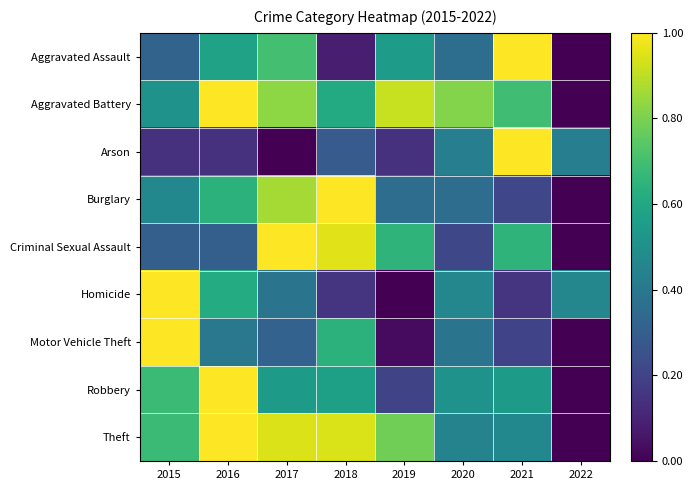

At which category is the sum across all series the highest?

2016